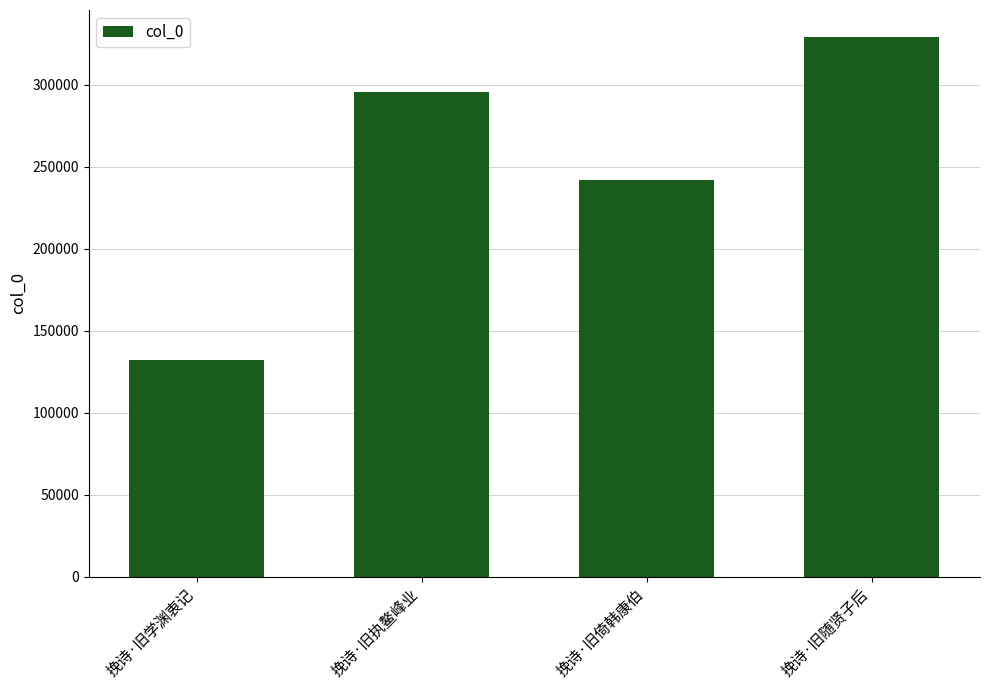

List the labels in order of value, smallest first.

挽诗·旧学渊衷记, 挽诗·旧倚韩康伯, 挽诗·旧执鳌峰业, 挽诗·旧随贤子后